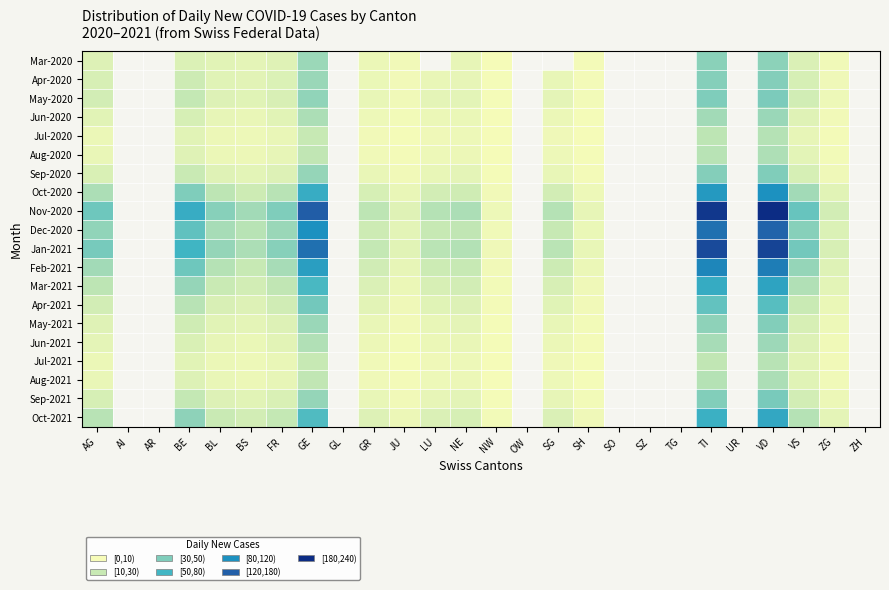

Reading left to right, transcribe all the data shown in this chart.

Mar-2020: AG=22	AI=0	AR=0	BE=23	BL=18	BS=15	FR=20	GE=64	GL=0	GR=10	JU=5	LU=0	NE=14	NW=1	OW=0	SG=0	SH=3	SO=0	SZ=0	TG=0	TI=74	UR=0	VD=73	VS=24	ZG=6	ZH=0
Apr-2020: AG=27	AI=0	AR=0	BE=35	BL=19	BS=17	FR=23	GE=65	GL=0	GR=11	JU=5	LU=12	NE=14	NW=2	OW=0	SG=13	SH=3	SO=0	SZ=0	TG=0	TI=76	UR=0	VD=77	VS=28	ZG=7	ZH=0
May-2020: AG=30	AI=0	AR=0	BE=42	BL=22	BS=19	FR=26	GE=70	GL=0	GR=13	JU=6	LU=15	NE=16	NW=2	OW=0	SG=15	SH=4	SO=0	SZ=0	TG=0	TI=80	UR=0	VD=82	VS=31	ZG=8	ZH=0
Jun-2020: AG=18	AI=0	AR=0	BE=28	BL=14	BS=12	FR=18	GE=55	GL=0	GR=8	JU=4	LU=10	NE=11	NW=1	OW=0	SG=10	SH=2	SO=0	SZ=0	TG=0	TI=60	UR=0	VD=65	VS=20	ZG=5	ZH=0
Jul-2020: AG=10	AI=0	AR=0	BE=18	BL=9	BS=8	FR=12	GE=40	GL=0	GR=5	JU=2	LU=7	NE=8	NW=1	OW=0	SG=7	SH=1	SO=0	SZ=0	TG=0	TI=45	UR=0	VD=50	VS=14	ZG=3	ZH=0
Aug-2020: AG=12	AI=0	AR=0	BE=20	BL=10	BS=9	FR=14	GE=44	GL=0	GR=6	JU=3	LU=8	NE=9	NW=1	OW=0	SG=8	SH=2	SO=0	SZ=0	TG=0	TI=48	UR=0	VD=54	VS=16	ZG=4	ZH=0
Sep-2020: AG=25	AI=0	AR=0	BE=38	BL=20	BS=16	FR=22	GE=68	GL=0	GR=12	JU=5	LU=13	NE=15	NW=2	OW=0	SG=13	SH=3	SO=0	SZ=0	TG=0	TI=77	UR=0	VD=79	VS=28	ZG=7	ZH=0
Oct-2020: AG=55	AI=0	AR=0	BE=80	BL=45	BS=35	FR=48	GE=130	GL=0	GR=28	JU=12	LU=30	NE=33	NW=5	OW=0	SG=30	SH=8	SO=0	SZ=0	TG=0	TI=150	UR=0	VD=160	VS=60	ZG=18	ZH=0
Nov-2020: AG=90	AI=0	AR=0	BE=130	BL=75	BS=60	FR=80	GE=200	GL=0	GR=45	JU=20	LU=50	NE=55	NW=8	OW=0	SG=50	SH=14	SO=0	SZ=0	TG=0	TI=230	UR=0	VD=240	VS=95	ZG=30	ZH=0
Dec-2020: AG=70	AI=0	AR=0	BE=100	BL=58	BS=48	FR=65	GE=160	GL=0	GR=35	JU=16	LU=40	NE=44	NW=6	OW=0	SG=40	SH=11	SO=0	SZ=0	TG=0	TI=185	UR=0	VD=195	VS=75	ZG=23	ZH=0
Jan-2021: AG=85	AI=0	AR=0	BE=120	BL=68	BS=55	FR=75	GE=185	GL=0	GR=42	JU=18	LU=47	NE=51	NW=7	OW=0	SG=47	SH=13	SO=0	SZ=0	TG=0	TI=215	UR=0	VD=220	VS=88	ZG=27	ZH=0
Feb-2021: AG=60	AI=0	AR=0	BE=90	BL=50	BS=40	FR=58	GE=145	GL=0	GR=32	JU=14	LU=36	NE=40	NW=5	OW=0	SG=36	SH=10	SO=0	SZ=0	TG=0	TI=168	UR=0	VD=175	VS=68	ZG=21	ZH=0
Mar-2021: AG=45	AI=0	AR=0	BE=68	BL=38	BS=30	FR=44	GE=115	GL=0	GR=24	JU=10	LU=27	NE=30	NW=4	OW=0	SG=27	SH=7	SO=0	SZ=0	TG=0	TI=132	UR=0	VD=140	VS=52	ZG=16	ZH=0
Apr-2021: AG=30	AI=0	AR=0	BE=48	BL=26	BS=22	FR=32	GE=88	GL=0	GR=17	JU=7	LU=19	NE=22	NW=3	OW=0	SG=19	SH=5	SO=0	SZ=0	TG=0	TI=98	UR=0	VD=105	VS=38	ZG=11	ZH=0
May-2021: AG=20	AI=0	AR=0	BE=33	BL=18	BS=15	FR=22	GE=65	GL=0	GR=12	JU=5	LU=13	NE=15	NW=2	OW=0	SG=13	SH=4	SO=0	SZ=0	TG=0	TI=72	UR=0	VD=78	VS=27	ZG=8	ZH=0
Jun-2021: AG=15	AI=0	AR=0	BE=25	BL=14	BS=11	FR=17	GE=52	GL=0	GR=9	JU=4	LU=10	NE=12	NW=2	OW=0	SG=10	SH=3	SO=0	SZ=0	TG=0	TI=58	UR=0	VD=63	VS=22	ZG=6	ZH=0
Jul-2021: AG=10	AI=0	AR=0	BE=18	BL=10	BS=8	FR=12	GE=40	GL=0	GR=6	JU=2	LU=7	NE=8	NW=1	OW=0	SG=7	SH=2	SO=0	SZ=0	TG=0	TI=44	UR=0	VD=48	VS=17	ZG=5	ZH=0
Aug-2021: AG=12	AI=0	AR=0	BE=22	BL=12	BS=9	FR=14	GE=44	GL=0	GR=7	JU=3	LU=8	NE=9	NW=1	OW=0	SG=8	SH=2	SO=0	SZ=0	TG=0	TI=50	UR=0	VD=55	VS=19	ZG=6	ZH=0
Sep-2021: AG=28	AI=0	AR=0	BE=42	BL=22	BS=18	FR=25	GE=68	GL=0	GR=13	JU=5	LU=14	NE=16	NW=2	OW=0	SG=14	SH=4	SO=0	SZ=0	TG=0	TI=78	UR=0	VD=84	VS=30	ZG=9	ZH=0
Oct-2021: AG=48	AI=0	AR=0	BE=72	BL=38	BS=30	FR=42	GE=110	GL=0	GR=22	JU=9	LU=24	NE=28	NW=4	OW=0	SG=24	SH=7	SO=0	SZ=0	TG=0	TI=126	UR=0	VD=135	VS=50	ZG=15	ZH=0